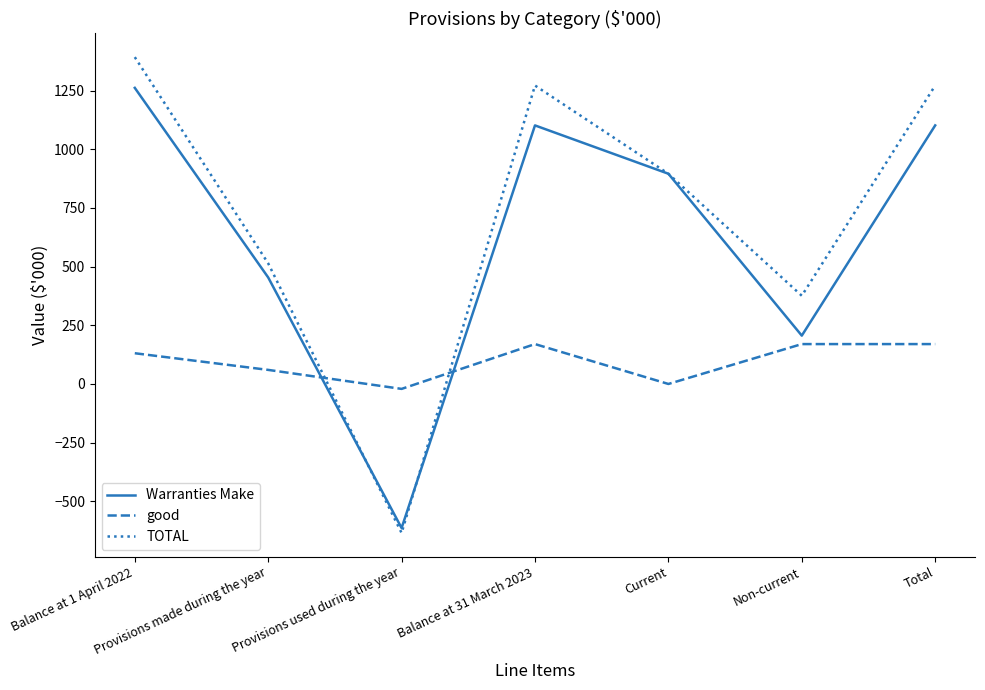

How many distinct data groups are displayed?

3